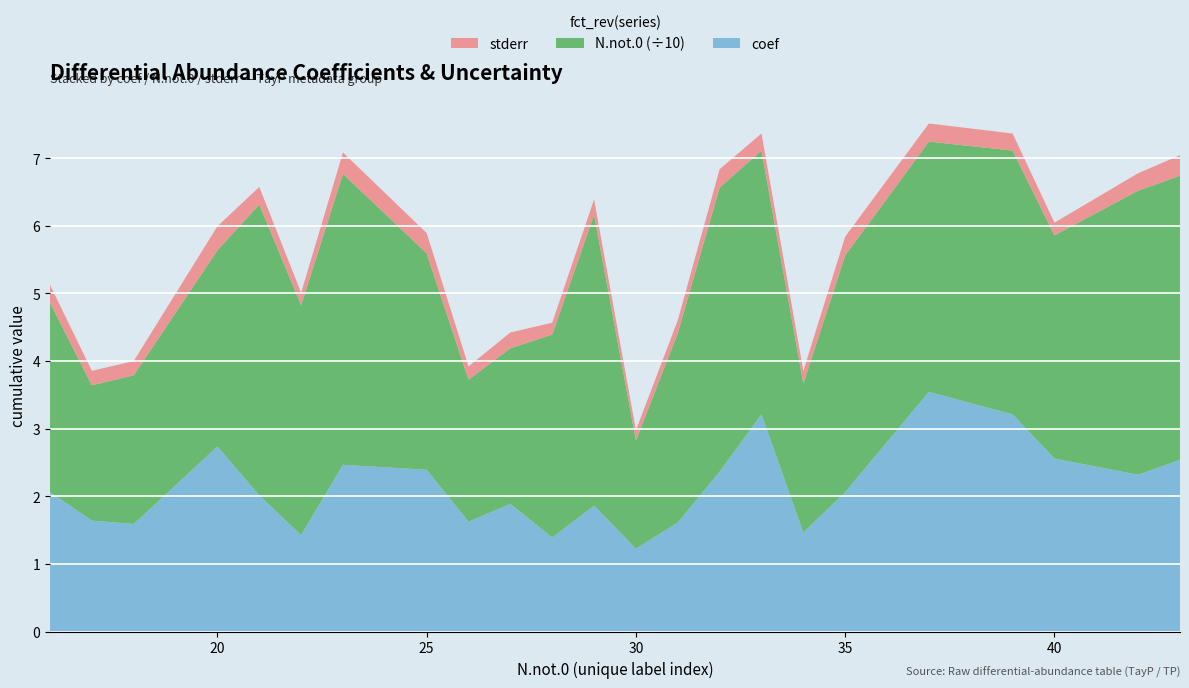

Reading left to right, list all the values displayed in this chart.

stderr: 16=0.3	17=0.2	18=0.2	20=0.4	21=0.3	22=0.2	23=0.3	25=0.3	26=0.2	27=0.2	28=0.2	29=0.2	30=0.1	31=0.2	32=0.3	33=0.3	34=0.2	35=0.3	37=0.3	39=0.3	40=0.2	42=0.3	43=0.3
N.not.0: 16=28.0	17=20.0	18=22.0	20=29.0	21=43.0	22=34.0	23=43.0	25=32.0	26=21.0	27=23.0	28=30.0	29=43.0	30=16.0	31=28.0	32=42.0	33=39.0	34=22.0	35=35.0	37=37.0	39=39.0	40=33.0	42=42.0	43=42.0
coef: 16=2.1	17=1.6	18=1.6	20=2.7	21=2.0	22=1.4	23=2.5	25=2.4	26=1.6	27=1.9	28=1.4	29=1.9	30=1.2	31=1.6	32=2.4	33=3.2	34=1.5	35=2.1	37=3.5	39=3.2	40=2.6	42=2.3	43=2.5